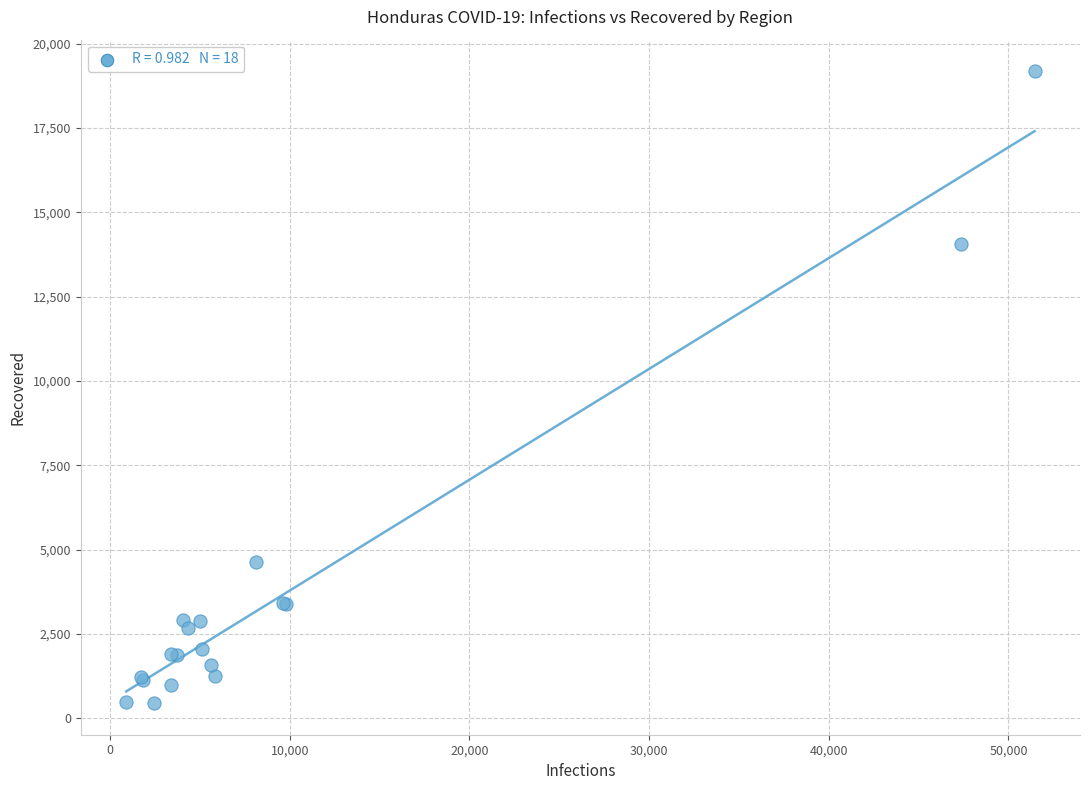

What Y value in the scatter plot is closest to 9815?

14059